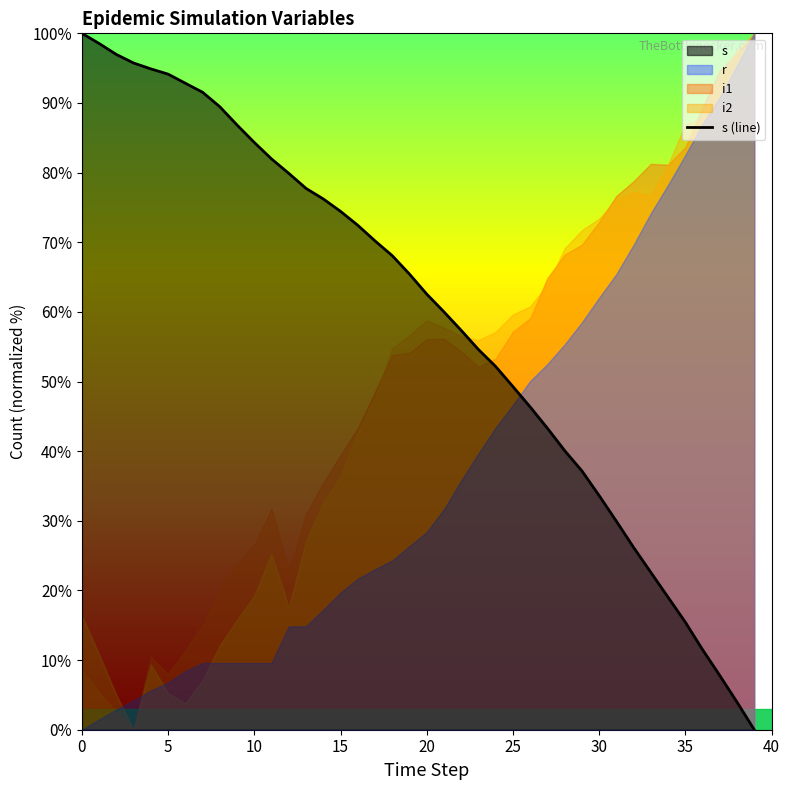

How many data points are less than 65?

20